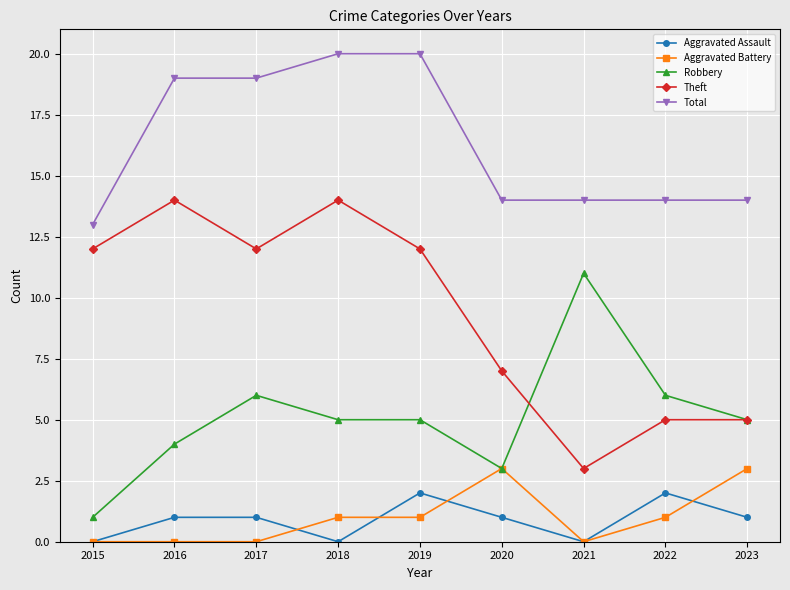

Is the value of Robbery at 2019 greater than the value of Aggravated Battery at 2017?

Yes